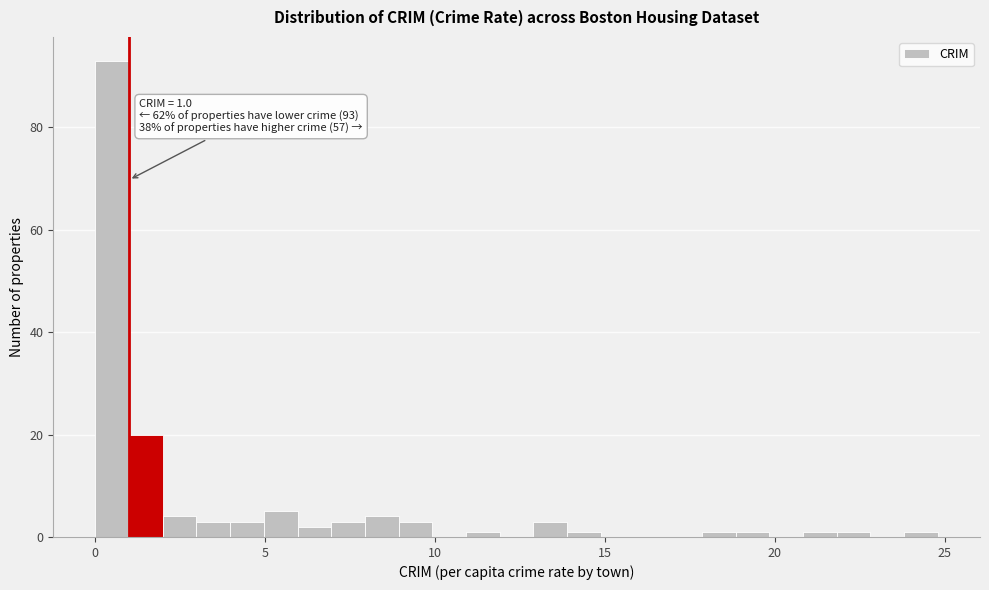

Around what value on the x-axis is the tallest bar? Give the approximate position of its centre, as read against the axis.

0.5